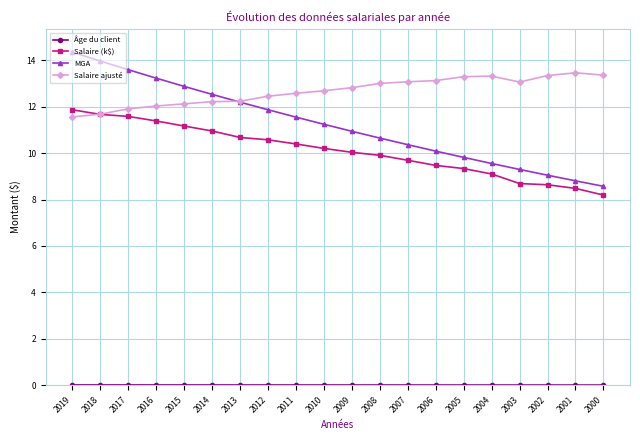

Which label corresponds to the largest value in the chart?

2019